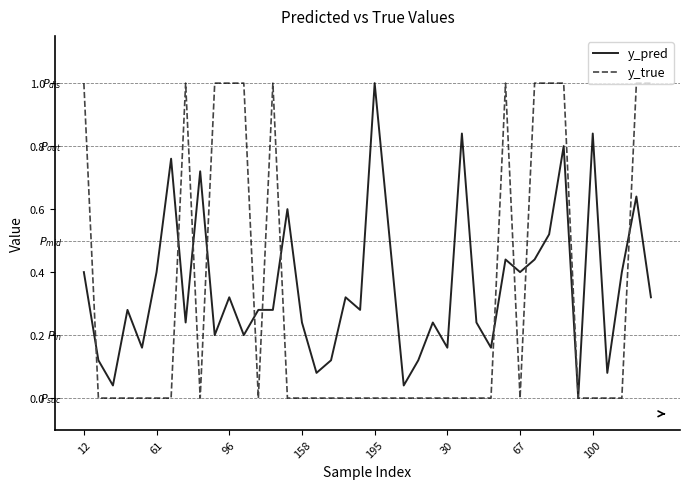

What is the maximum value shown in the chart?

1.0